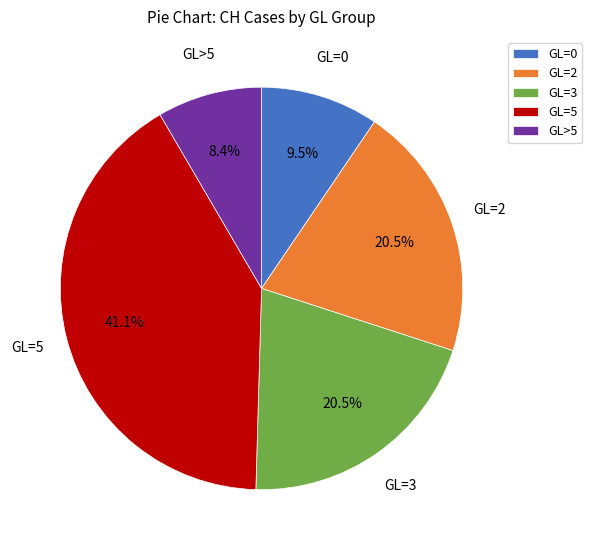

Between GL=5 and GL=2, which is larger?

GL=5